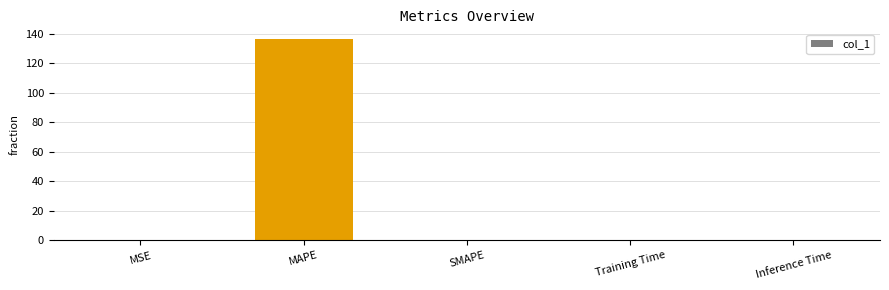

Is it true that the value at MAPE is 136.2?

True